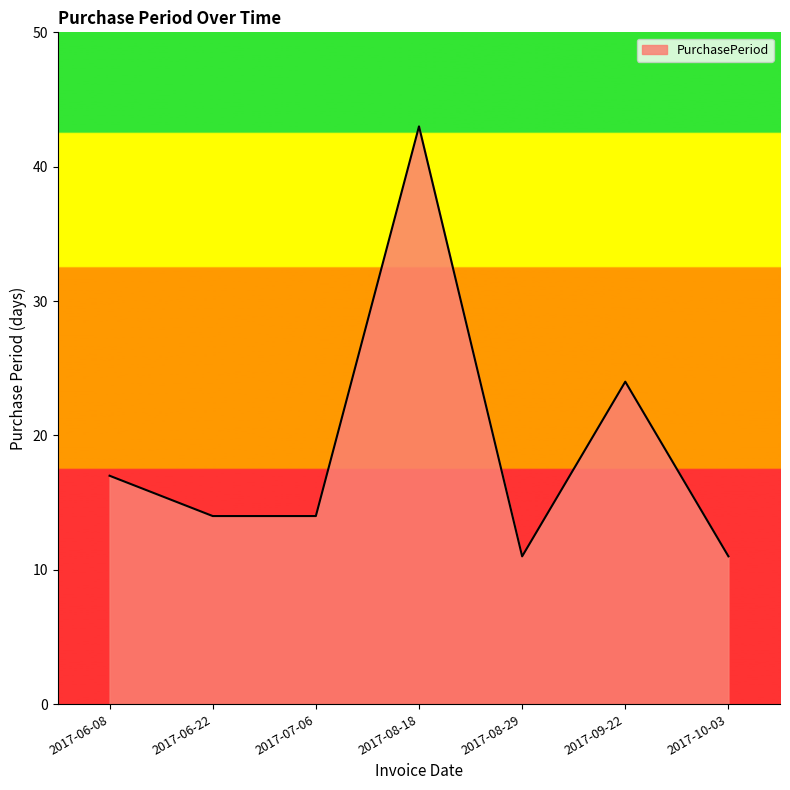

Does the chart have visible grid lines?

No